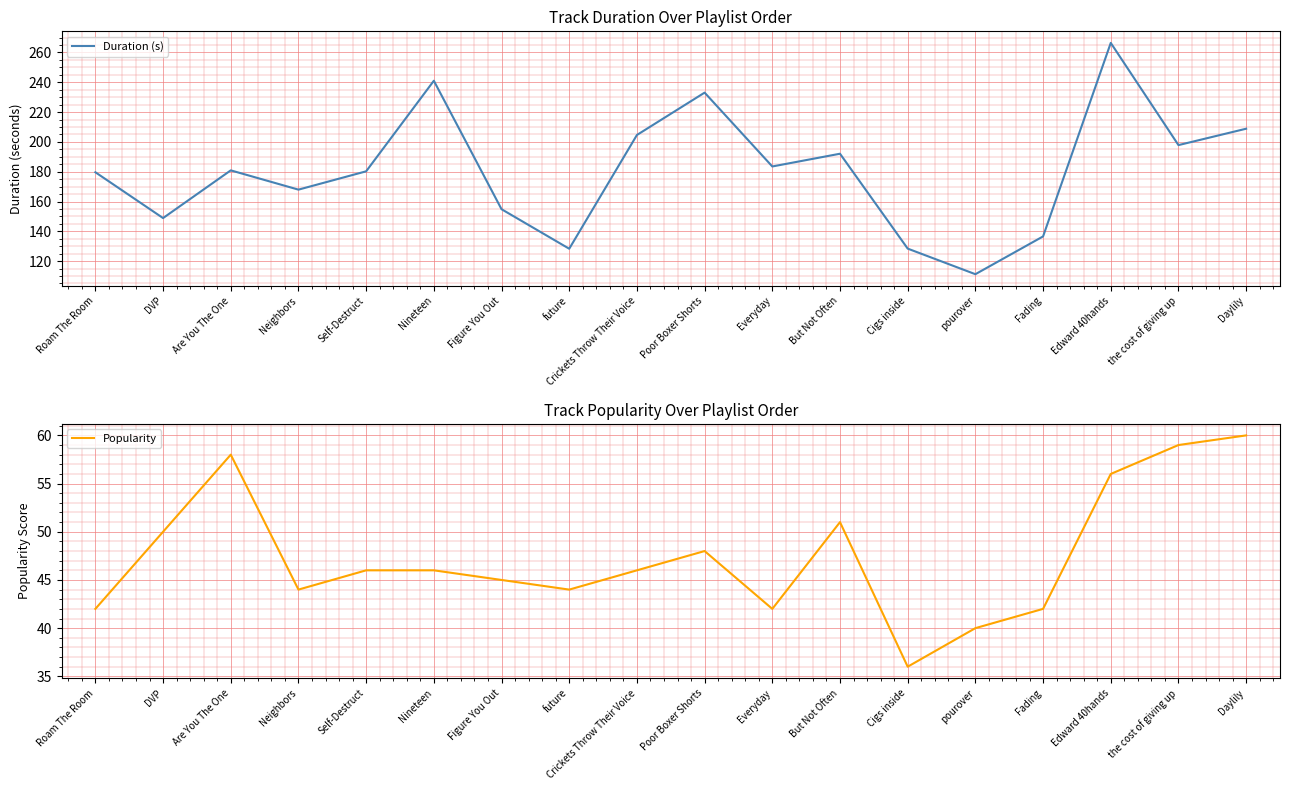

List the series in order of their overall mean, highest first.

Duration (s), Popularity